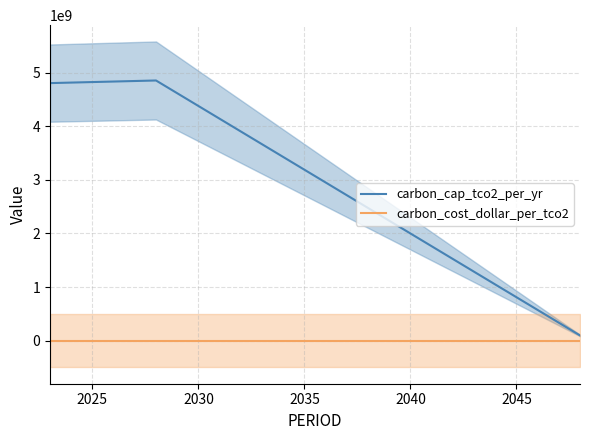

What is the value of the carbon_cap_tco2_per_yr point at the 5th from the left?

1286840000.0